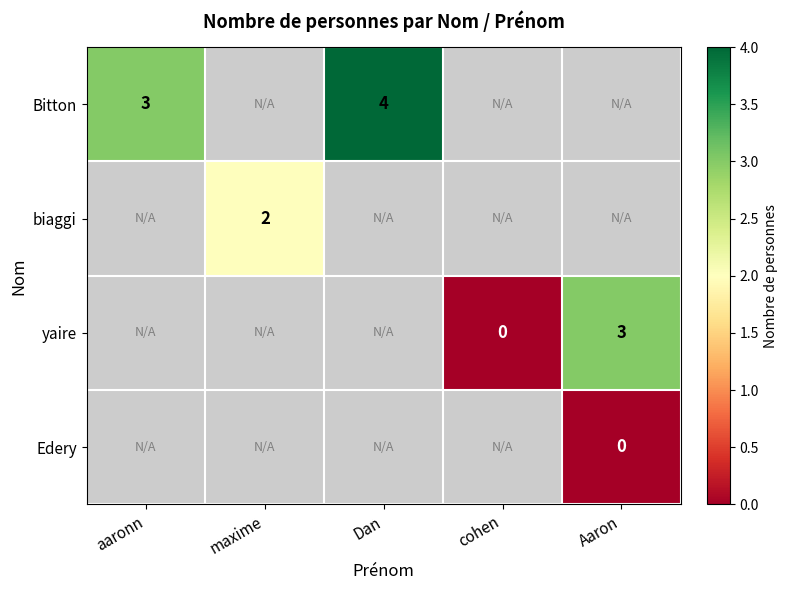

Is it true that Bitton equals 4 at Dan?

True